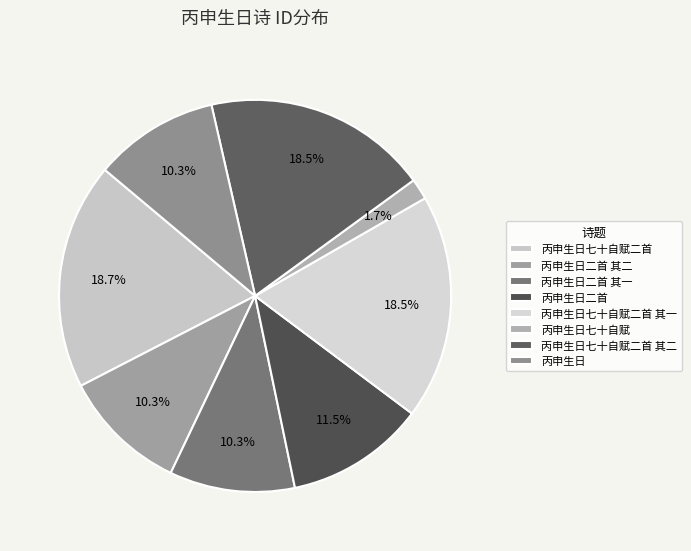

Is it true that 丙申生日七十自赋 is 2% of the pie?

True